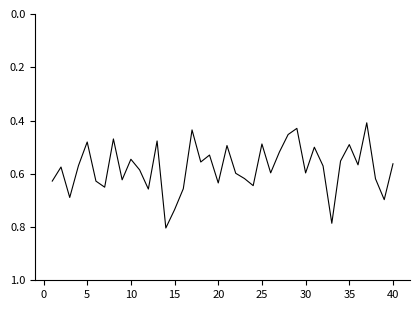

The chart shows a value of 0.8 at 40. True or false?

False